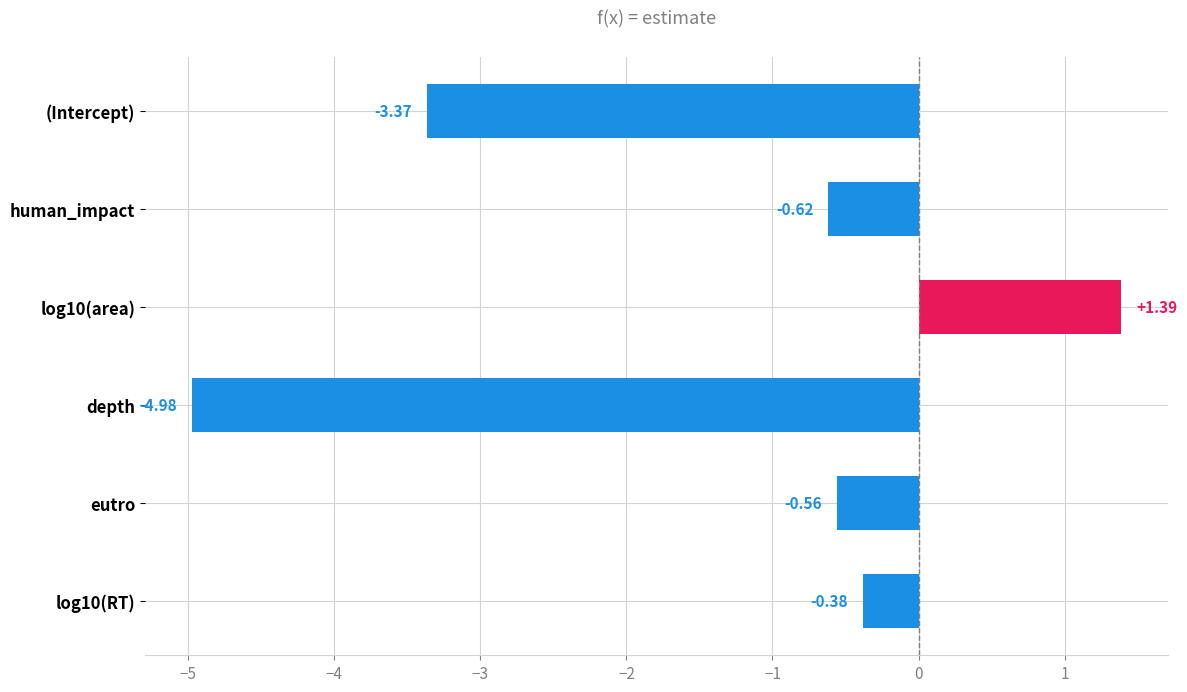

What is the difference between the maximum and minimum values?

6.4